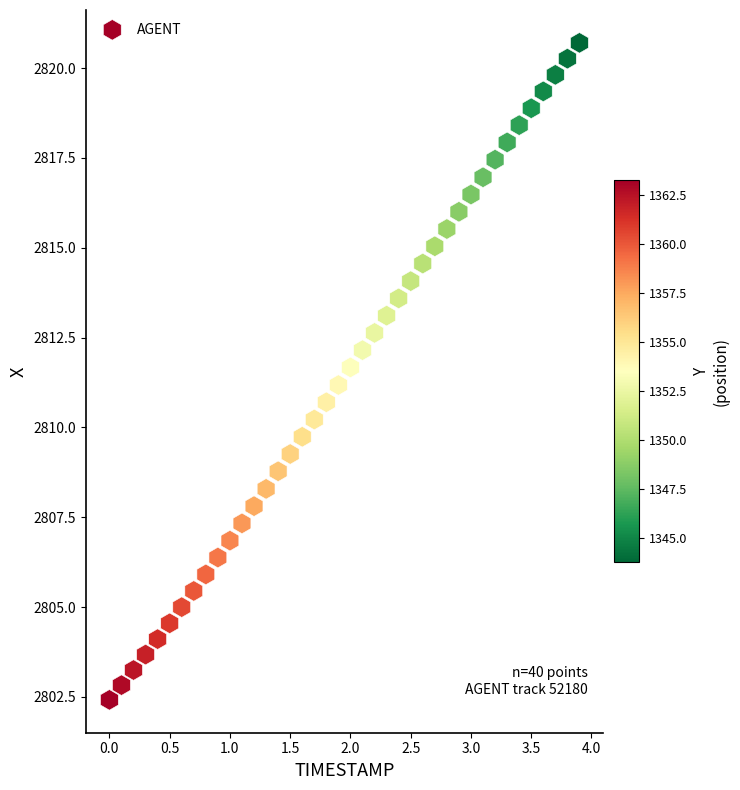

What is the range of X values (max minus min)?

3.9